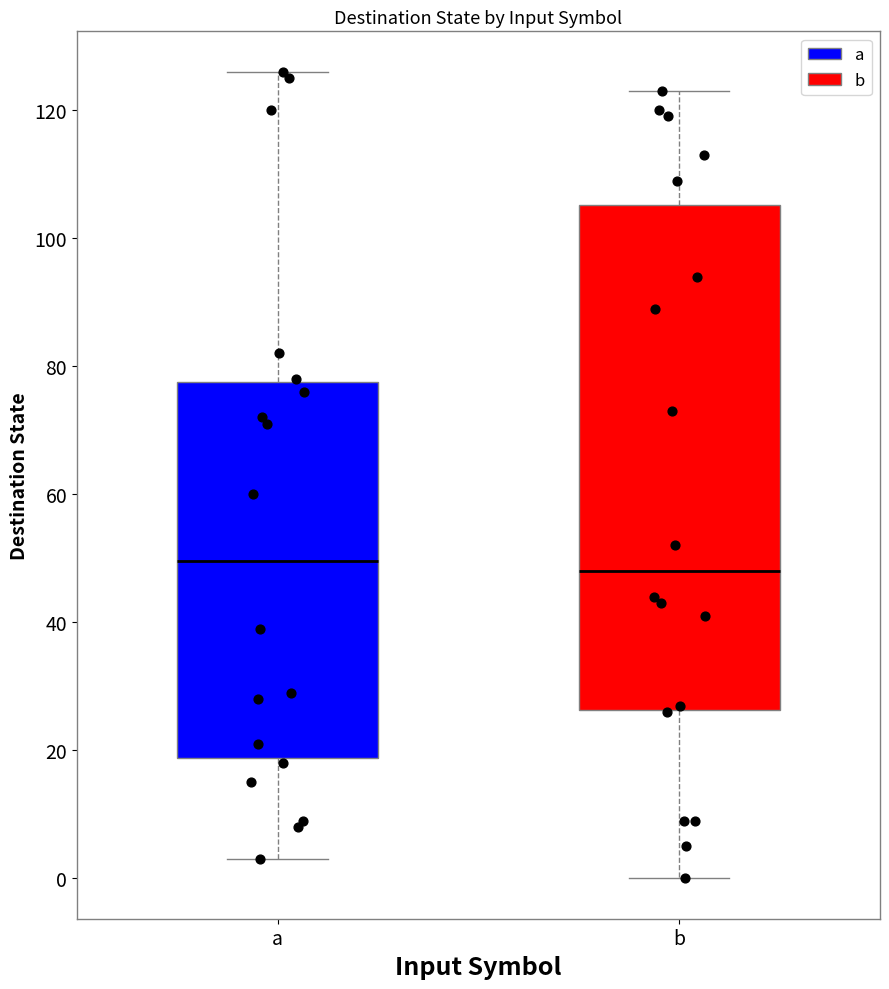

Reading left to right, transcribe this box plot: for each box, give where its median line is, the range the box spans, and where its two whiskers end, as read against the y-axis. The values are not printed on the chart, so give them approximately, as read against the axis.

a: median 50, box 18 to 78, whiskers 4 to 126
b: median 48, box 26 to 106, whiskers 0 to 124